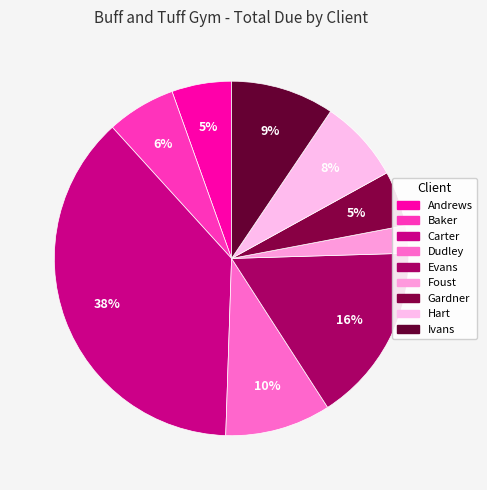

The Carter slice represents 38% of the pie. True or false?

True